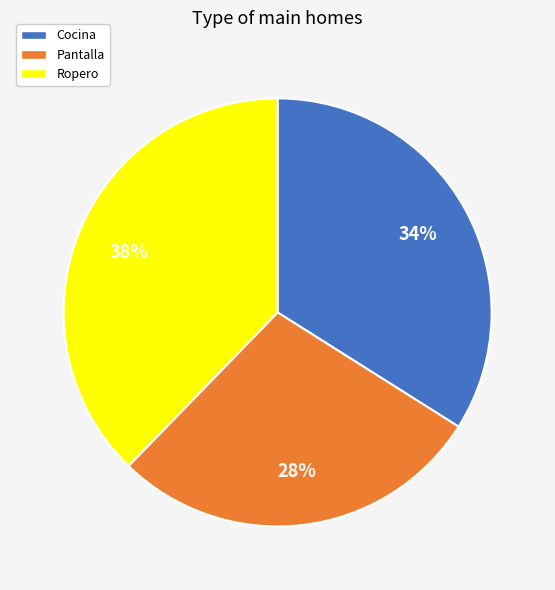

Is the sum of Pantalla and Ropero greater than half?

Yes